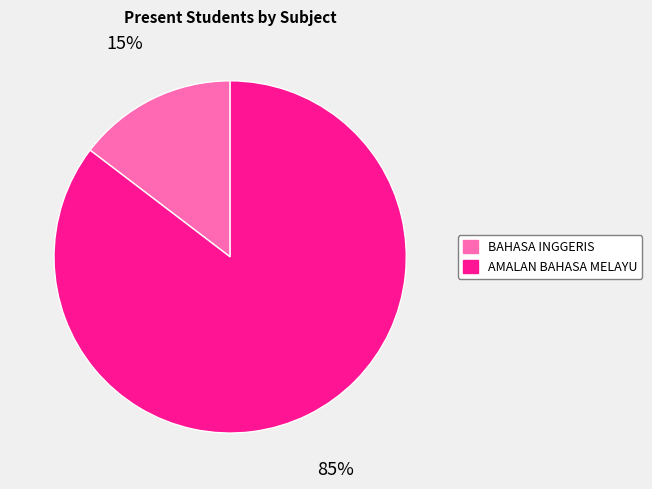

Do BAHASA INGGERIS and AMALAN BAHASA MELAYU together represent more than half of the pie?

Yes